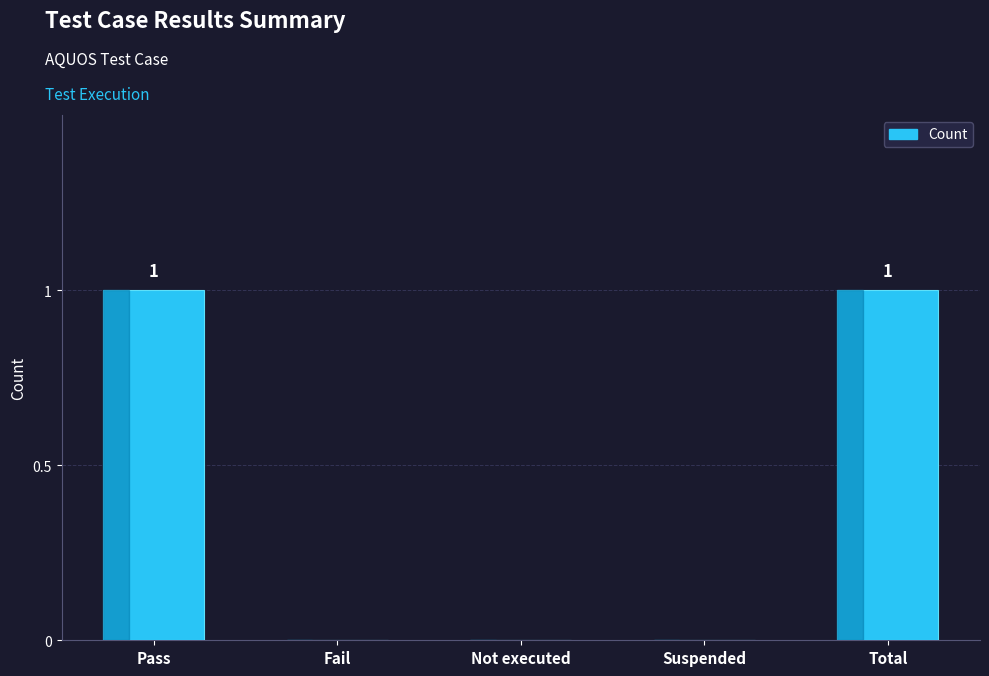

What is the sum of all values?

2